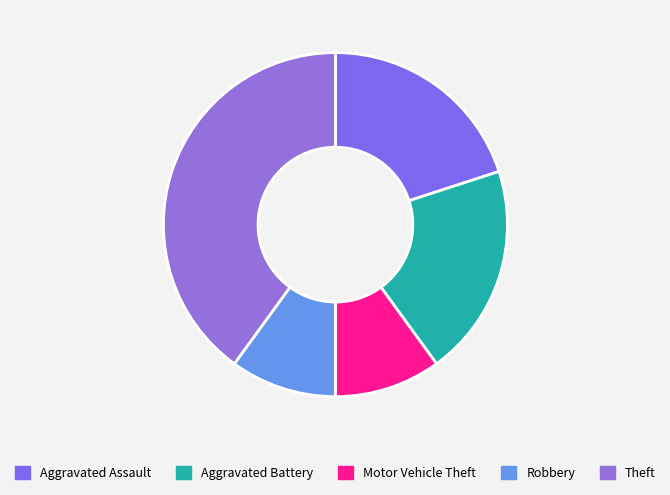

Between Motor Vehicle Theft and Aggravated Assault, which is larger?

Aggravated Assault